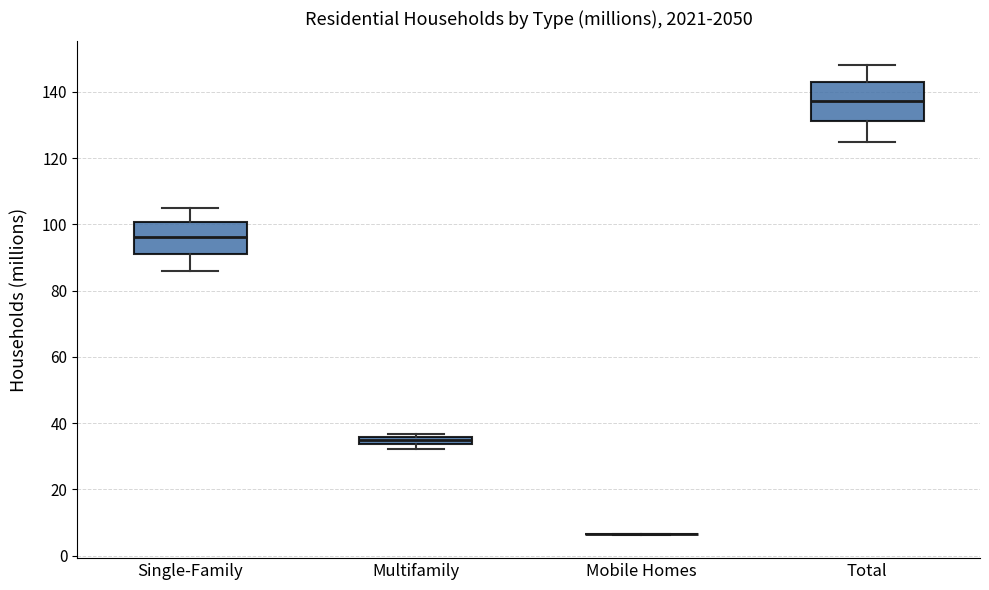

Where is the upper edge of the box for Multifamily on the y-axis? The values are not printed on the chart, so give them approximately, as read against the axis.

36